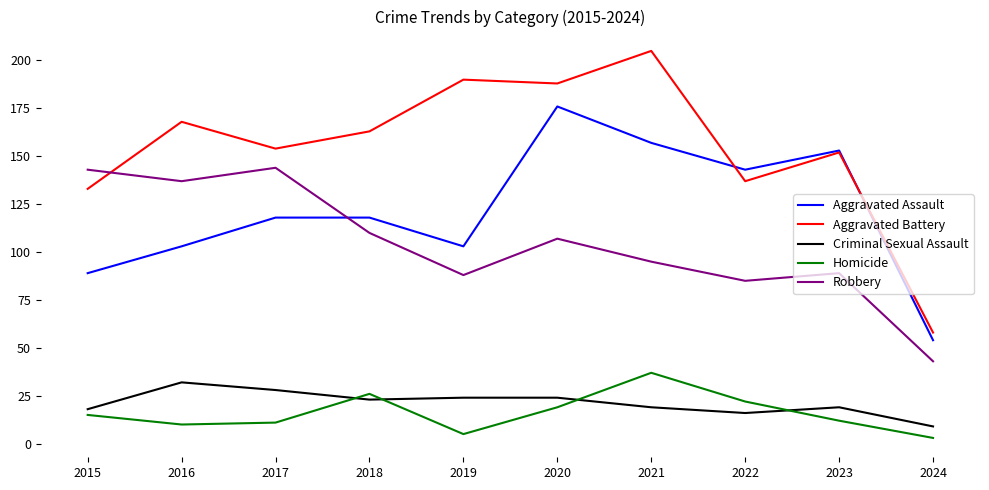

List the series in order of their peak value, lowest first.

Criminal Sexual Assault, Homicide, Robbery, Aggravated Assault, Aggravated Battery